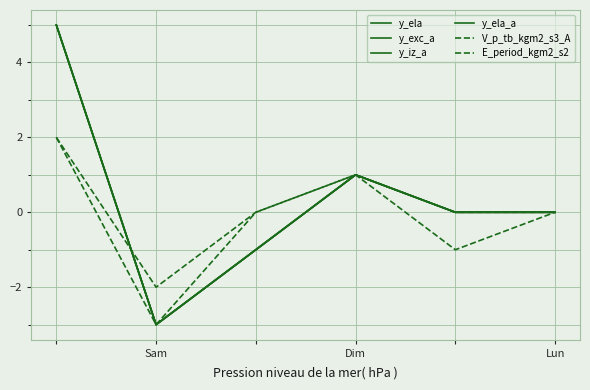

Is this an area chart (filled region under the line)?

No